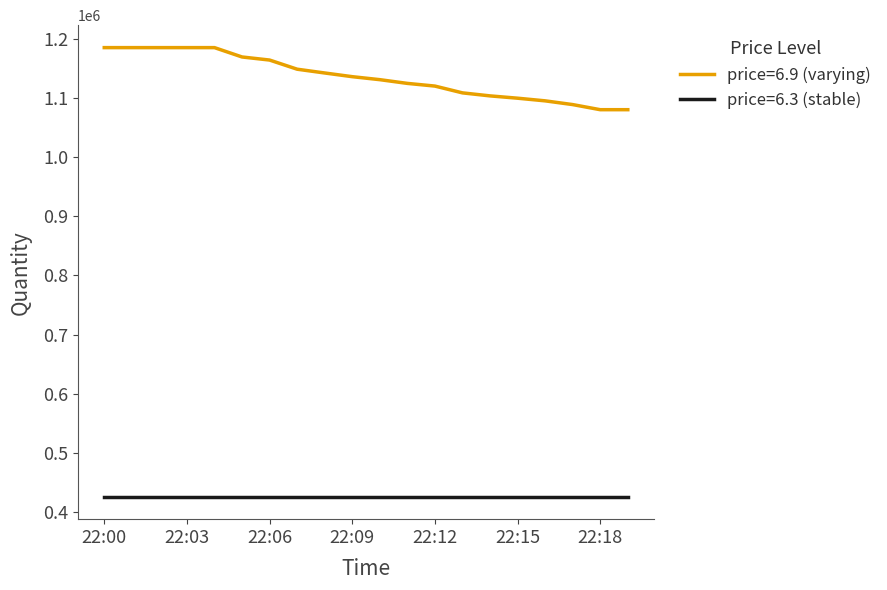

What is the highest value of the price=6.3 (stable) series?

425818